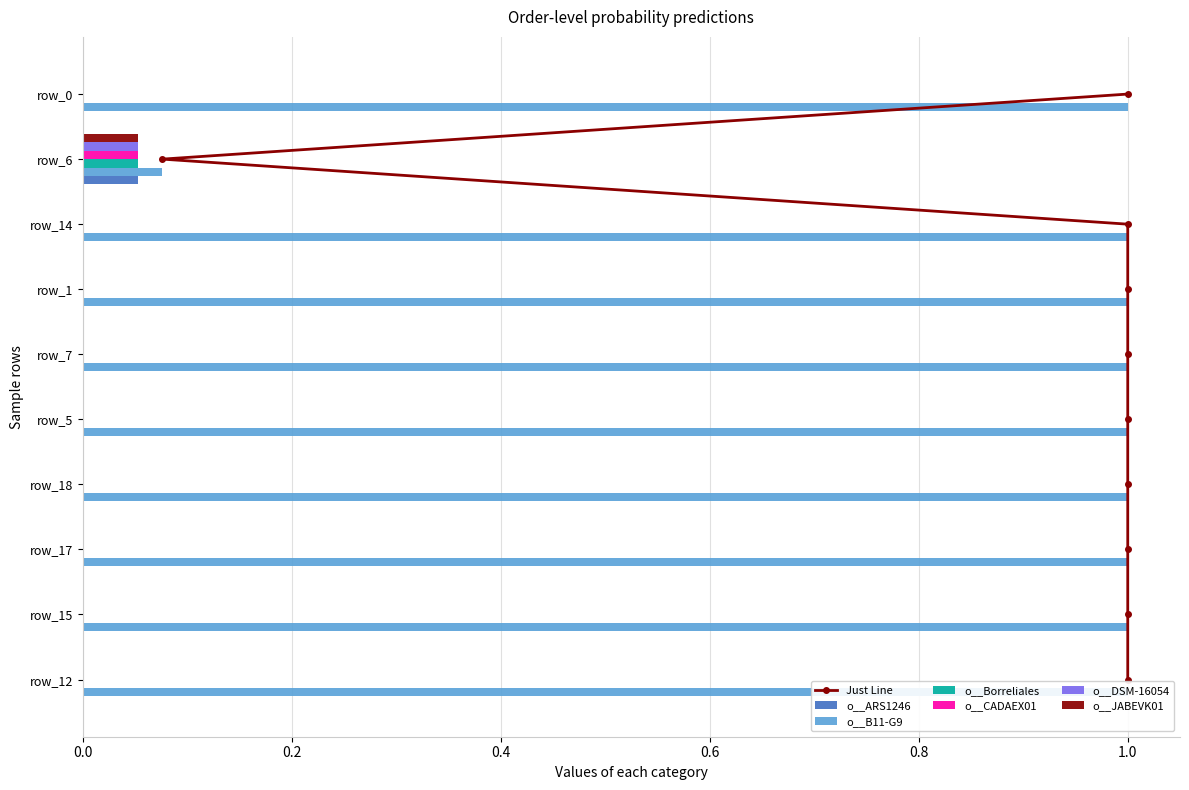

What is the highest value of the o__B11-G9 series?

1.0